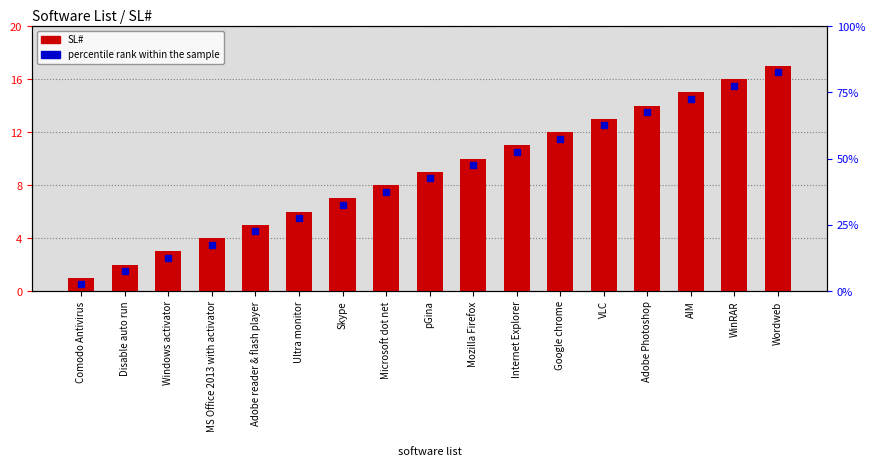

What is the total value across all series at AIM?

29.5